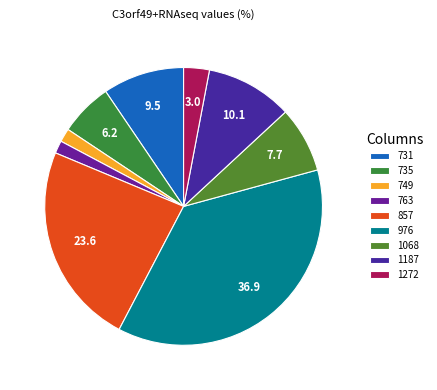

Do 749 and 857 together represent more than half of the pie?

No